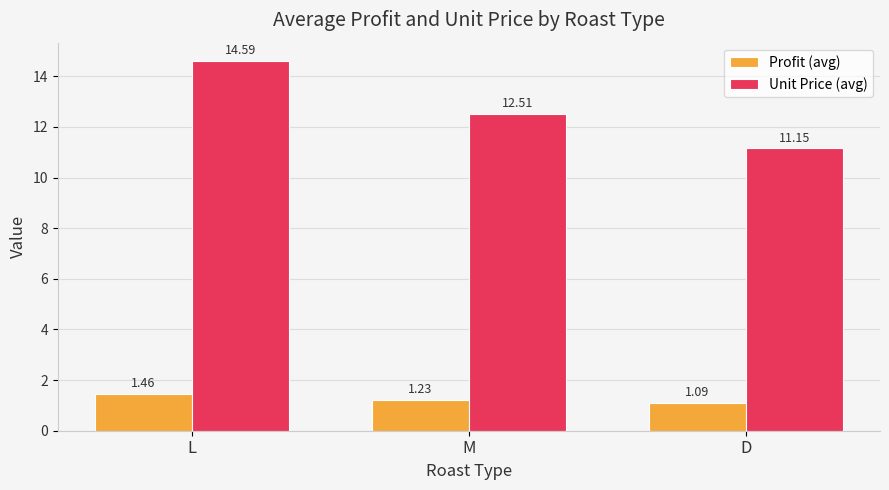

What position from the left is M?

2